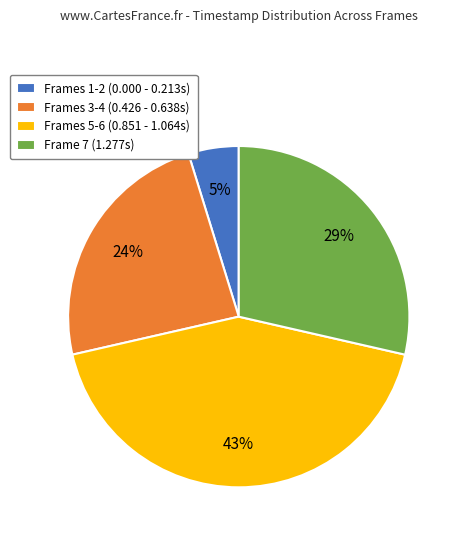

How many slices are in this pie chart?

4